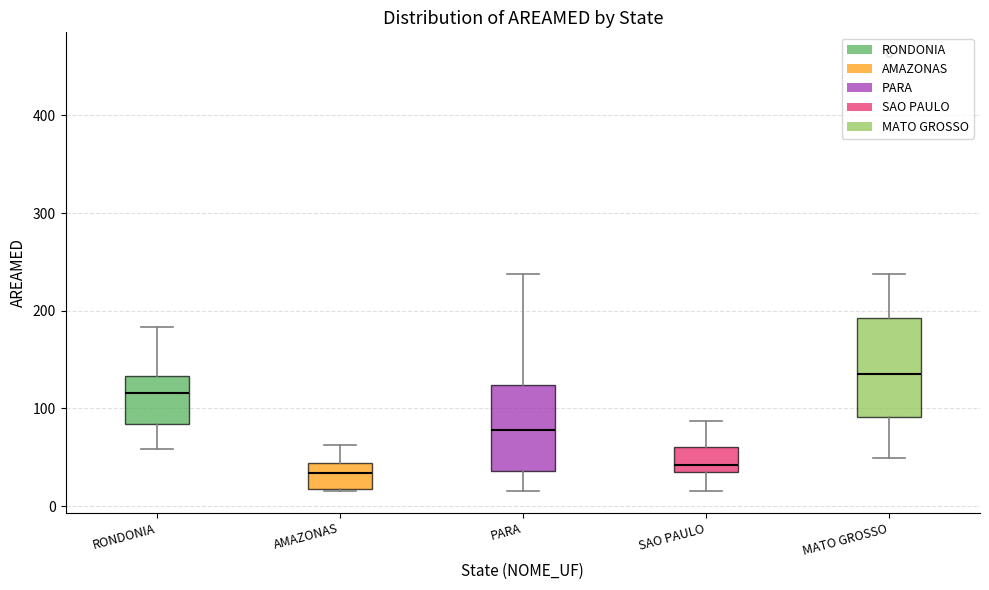

Which box has the highest median line?

MATO GROSSO